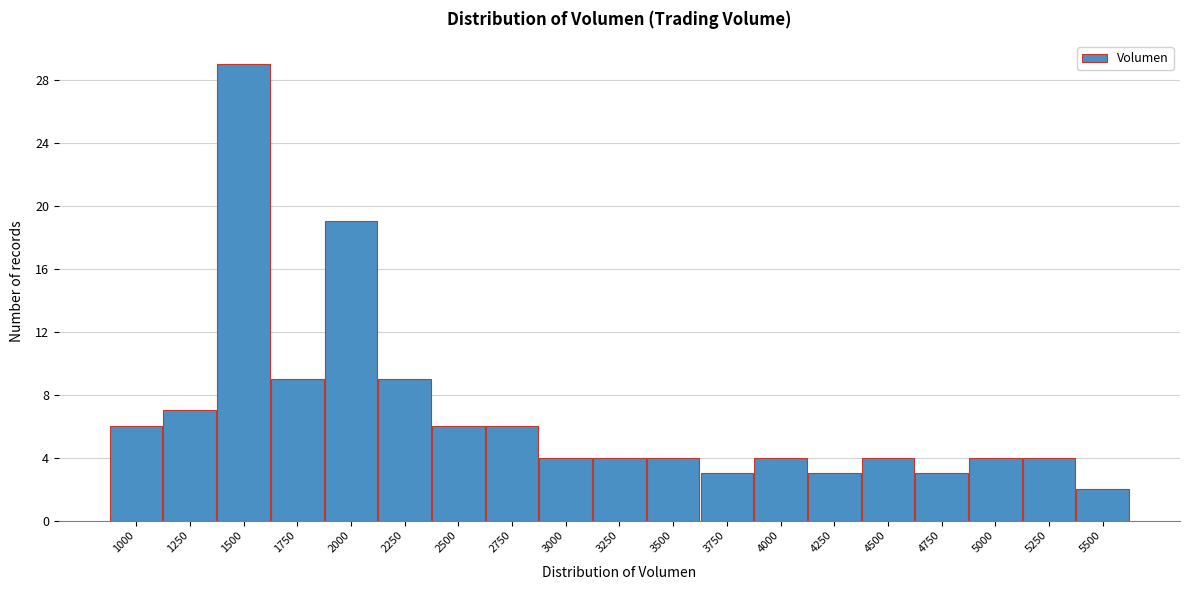

Reading left to right, transcribe all the data shown in this chart.

1000=6	1250=7	1500=29	1750=9	2000=19	2250=9	2500=6	2750=6	3000=4	3250=4	3500=4	3750=3	4000=4	4250=3	4500=4	4750=3	5000=4	5250=4	5500=2